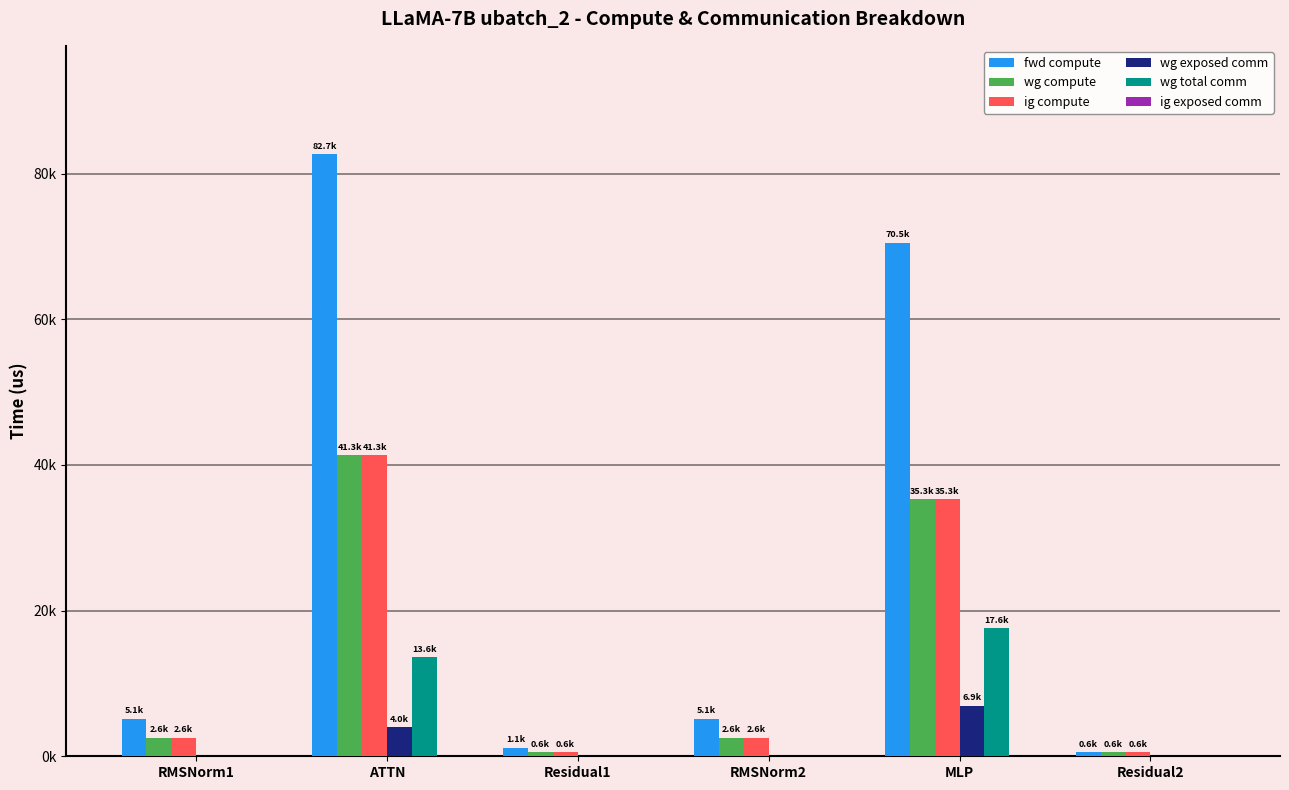

What is the maximum value for ig compute?

41331.9